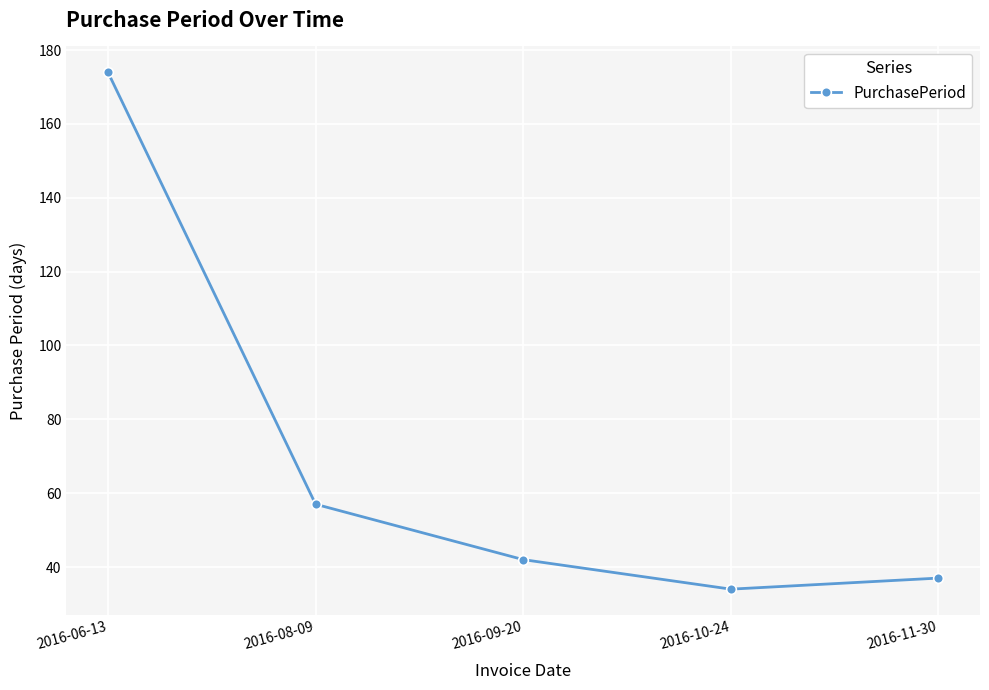

Reading left to right, list all the values displayed in this chart.

174	57	42	34	37